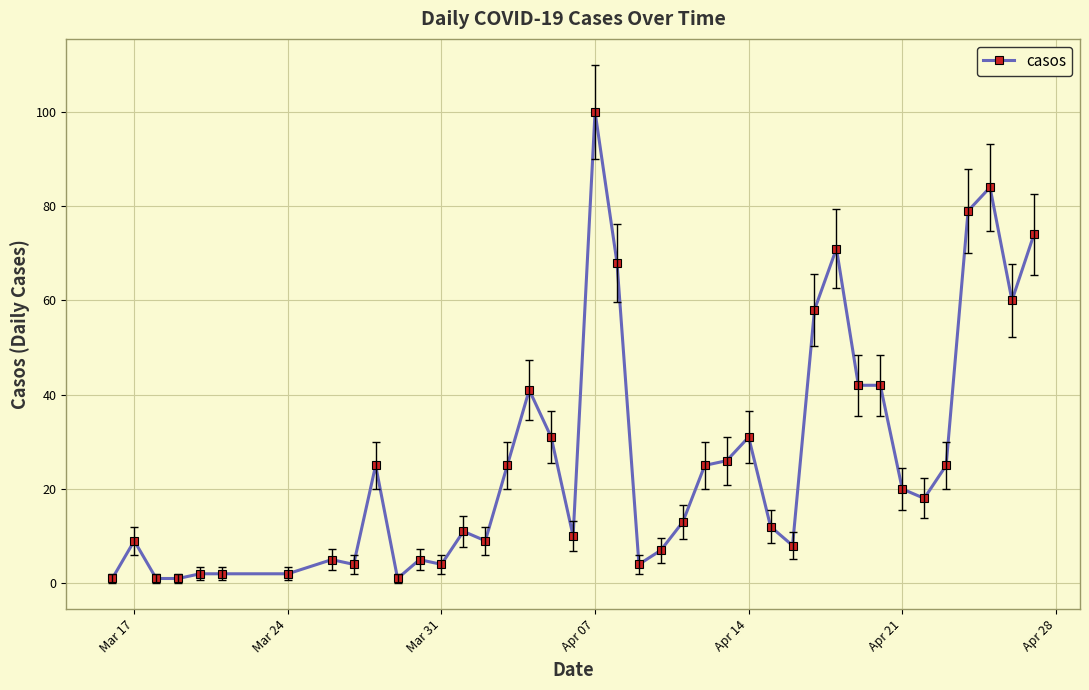

What is the maximum value shown in the chart?

100